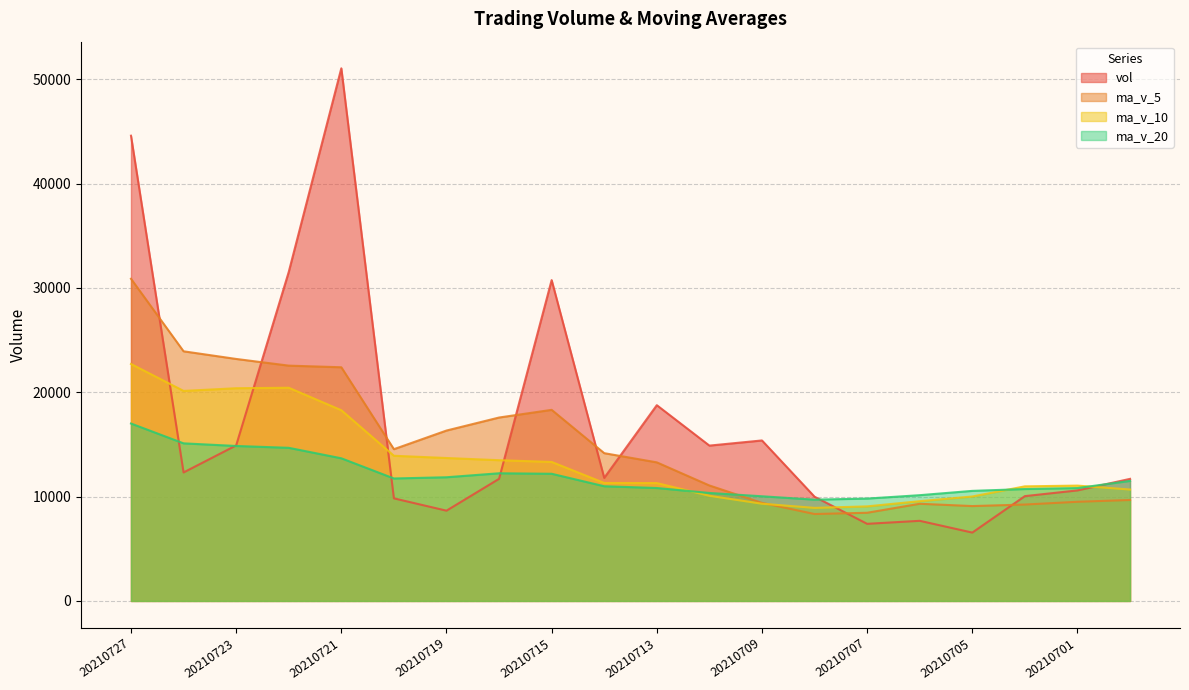

The ma_v_10 series shows 18277.3 at 20210721. True or false?

True